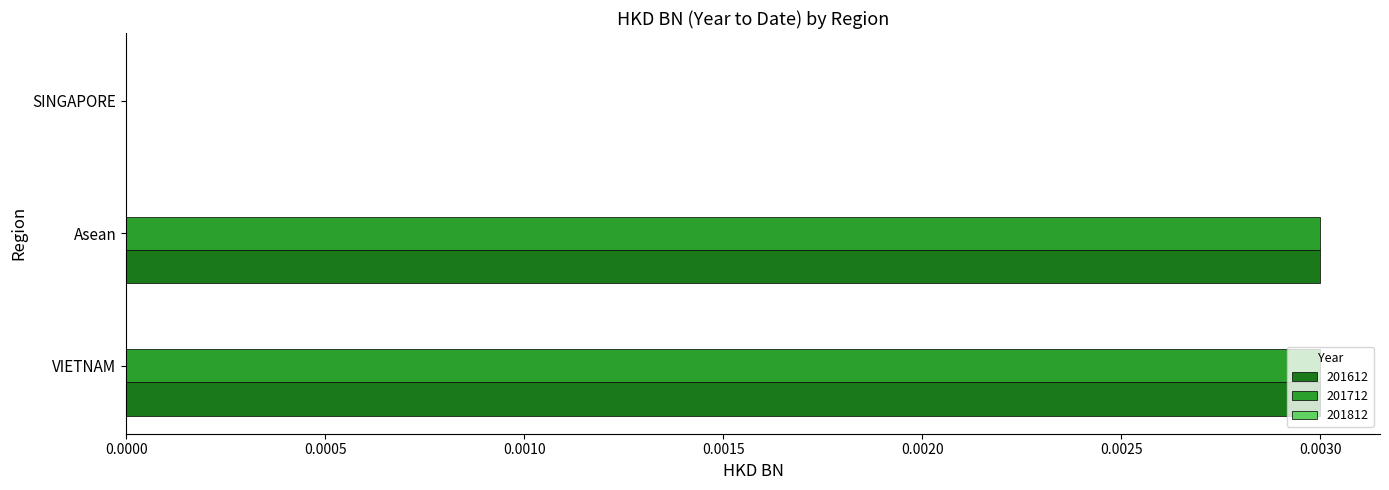

True or false: 201612 has a value of 0.0 at VIETNAM.

True